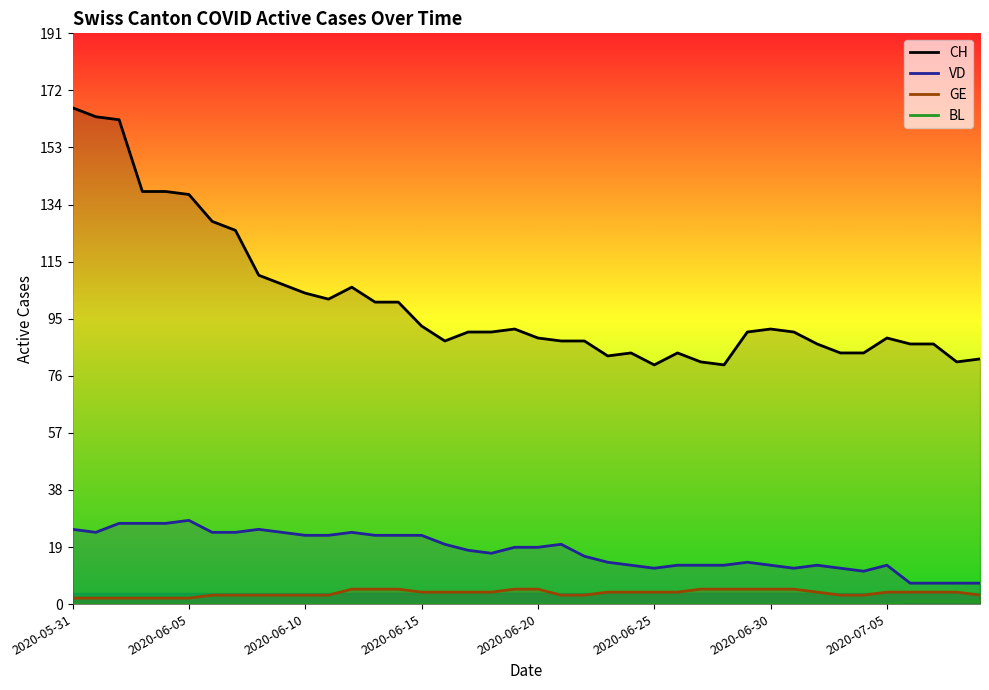

What are all the series names shown in the legend?

CH, VD, GE, BL